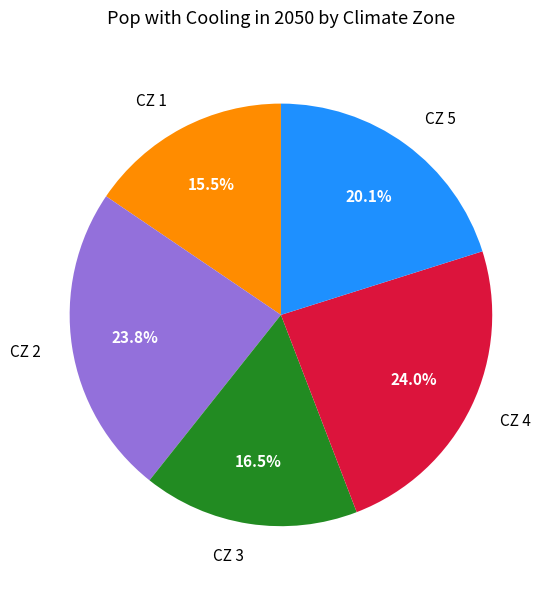

Is CZ 3 the majority of the pie?

No